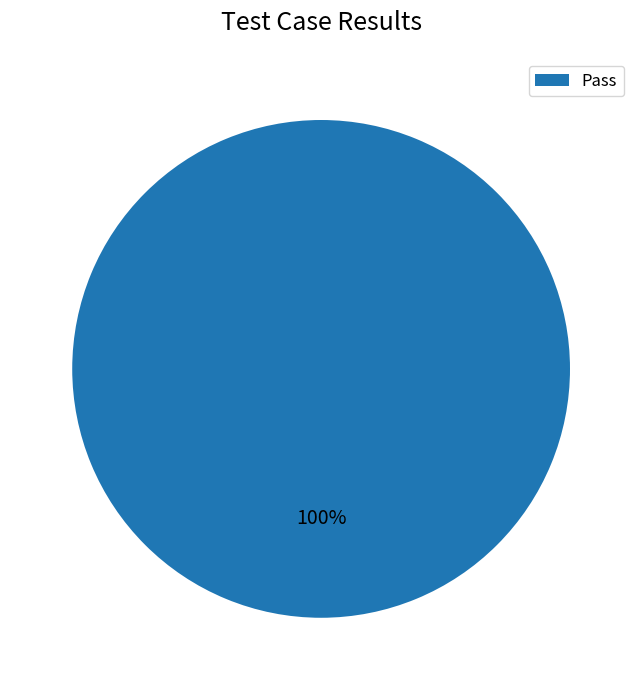

Is it true that Pass is 100% of the pie?

True